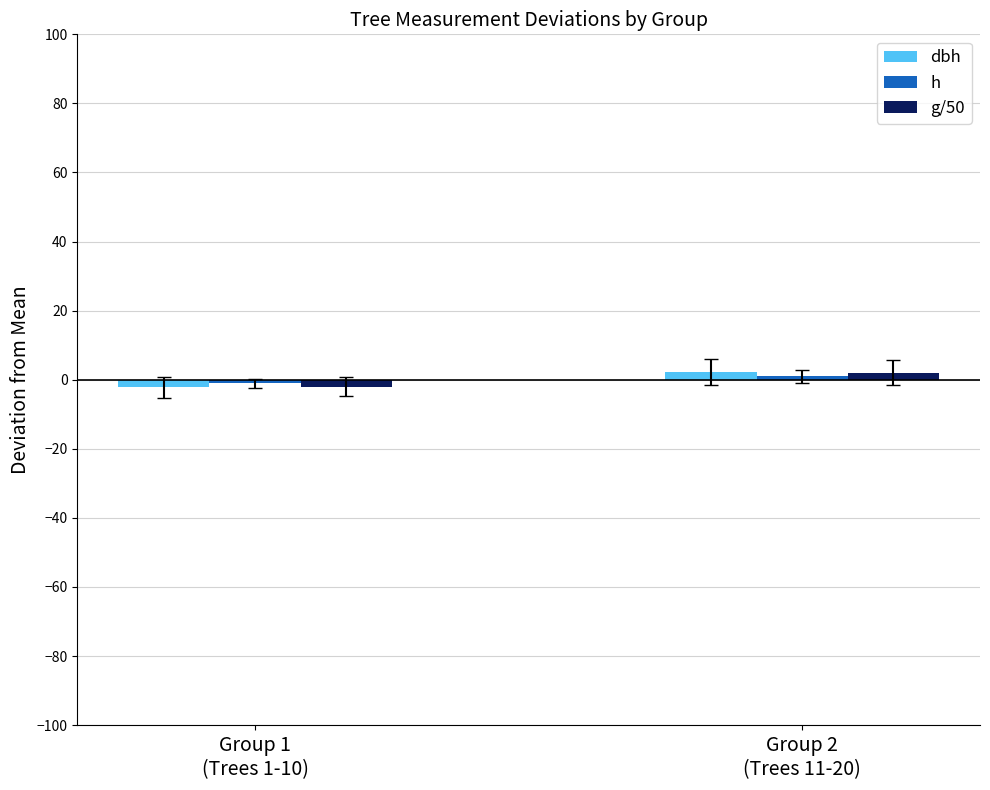

Which series has the largest total across all categories?

g/50